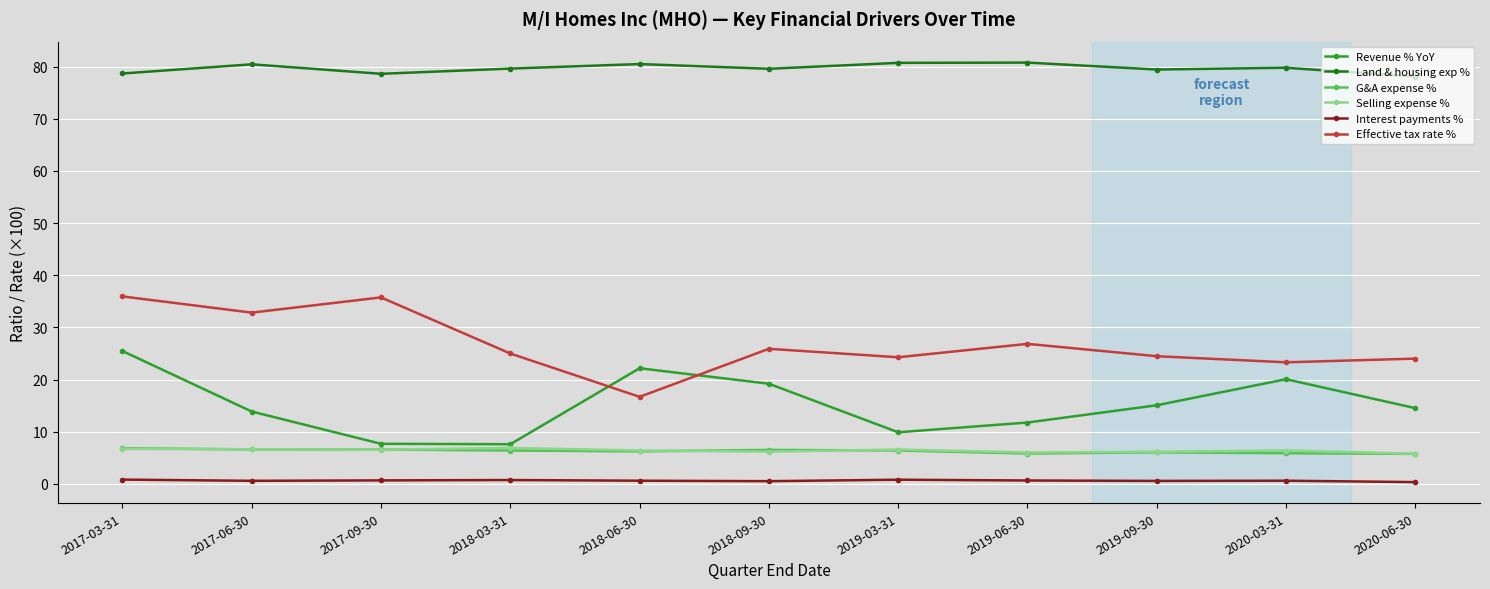

What is the approximate value of Effective tax rate % at 2019-06-30?

26.8